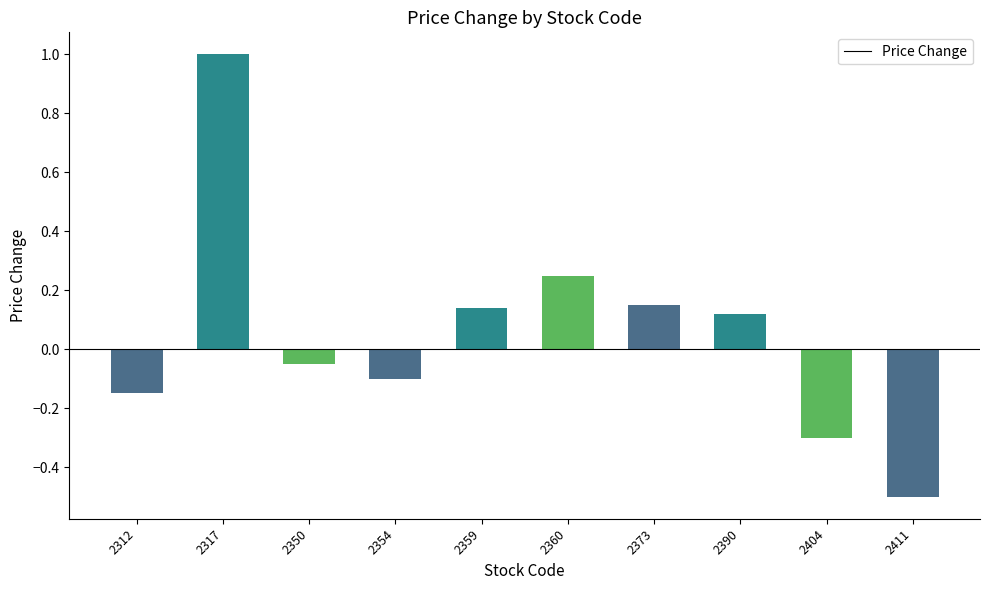

What is the difference between the maximum and minimum values?

1.5